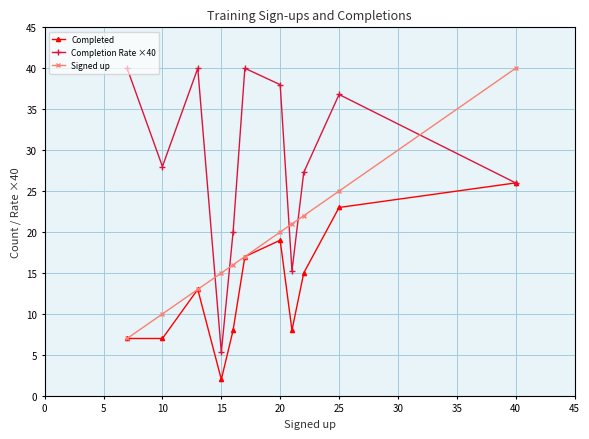

At how many categories does at least one series exceed 30?

6